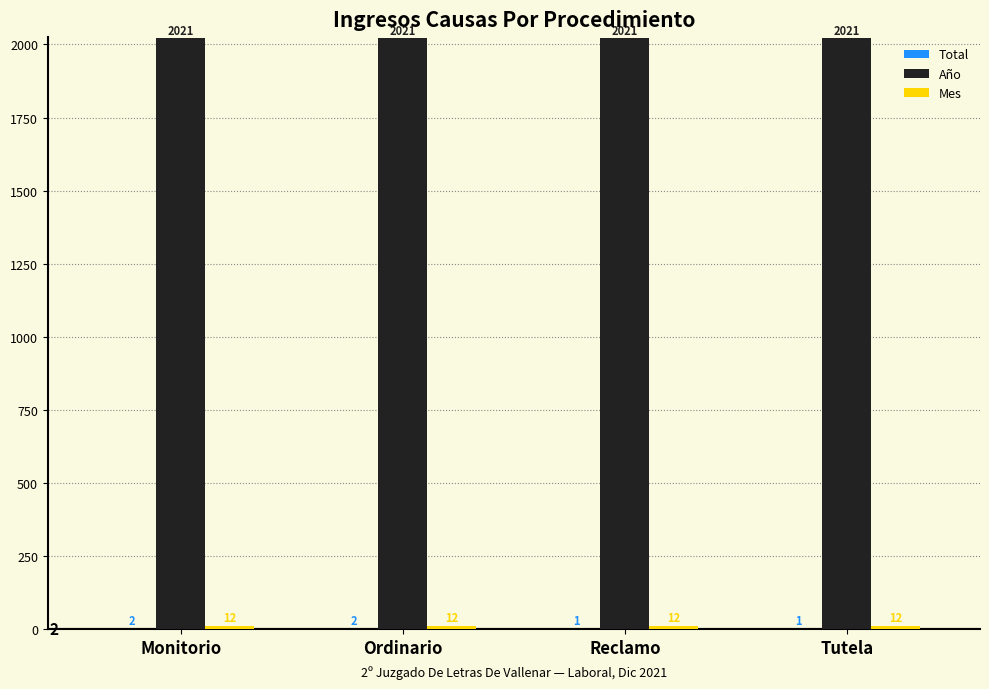

What is the sum of the Año values at Tutela and Reclamo?

4042